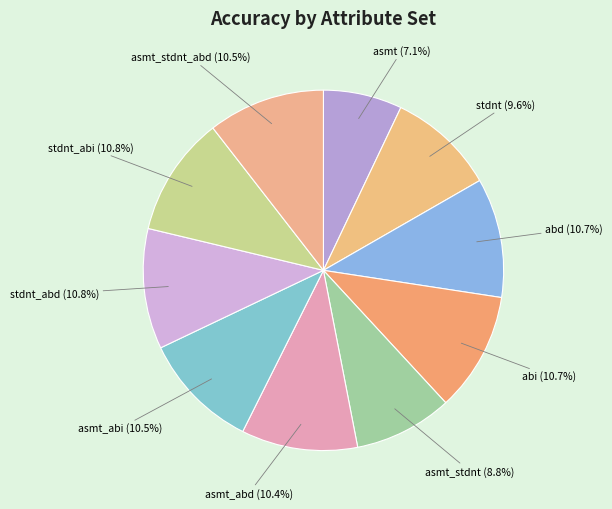

How many segments does this pie chart have?

10